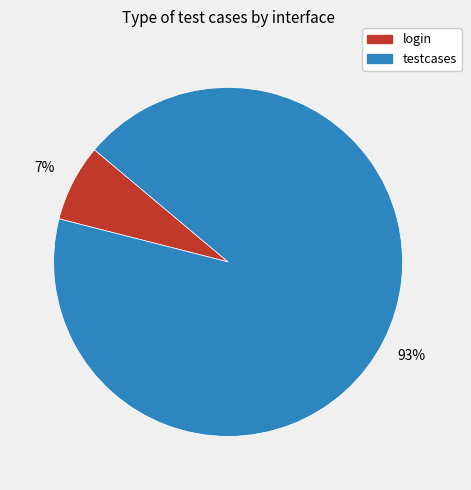

To the nearest percent, what percentage of the pie is login?

7%